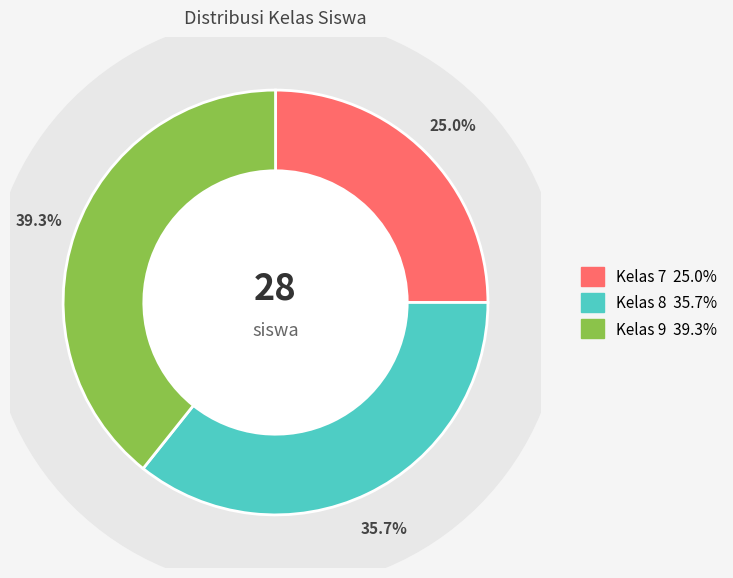

How many slices are in this pie chart?

3